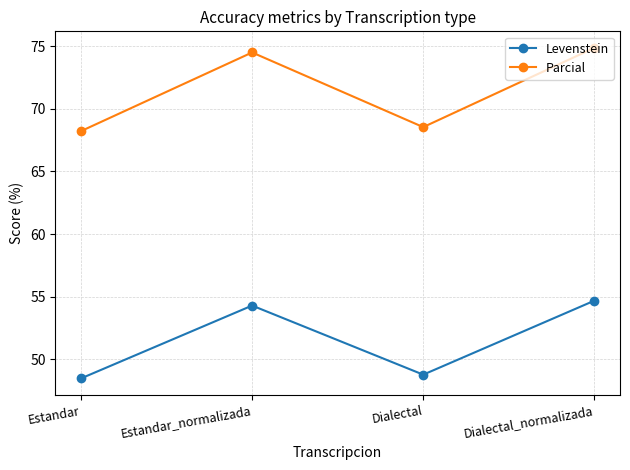

At how many categories does at least one series exceed 53?

4